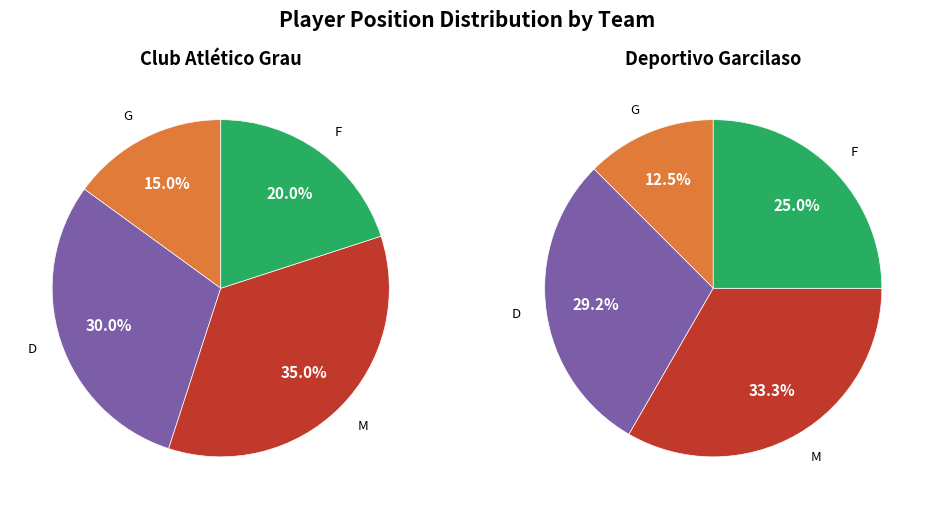

Count the number of slices in the pie.

4